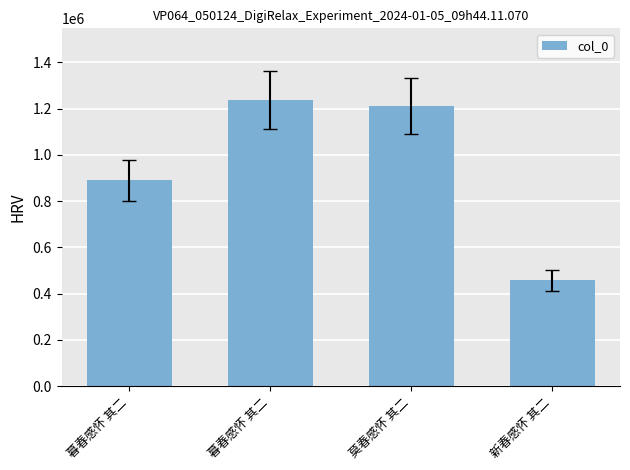

What is the difference between the maximum and minimum values?

780302